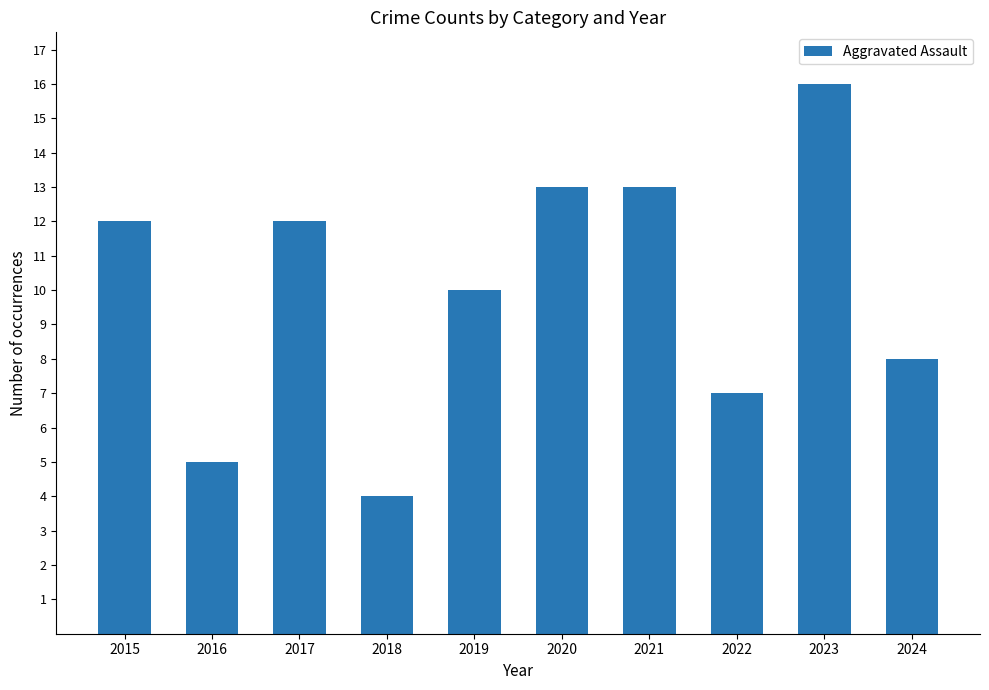

What is the ratio of the value at 2018 to the value at 2019?

0.4